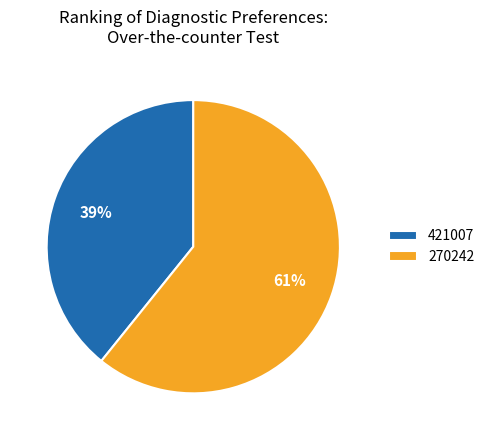

Does 270242 account for over 50% of the chart?

Yes